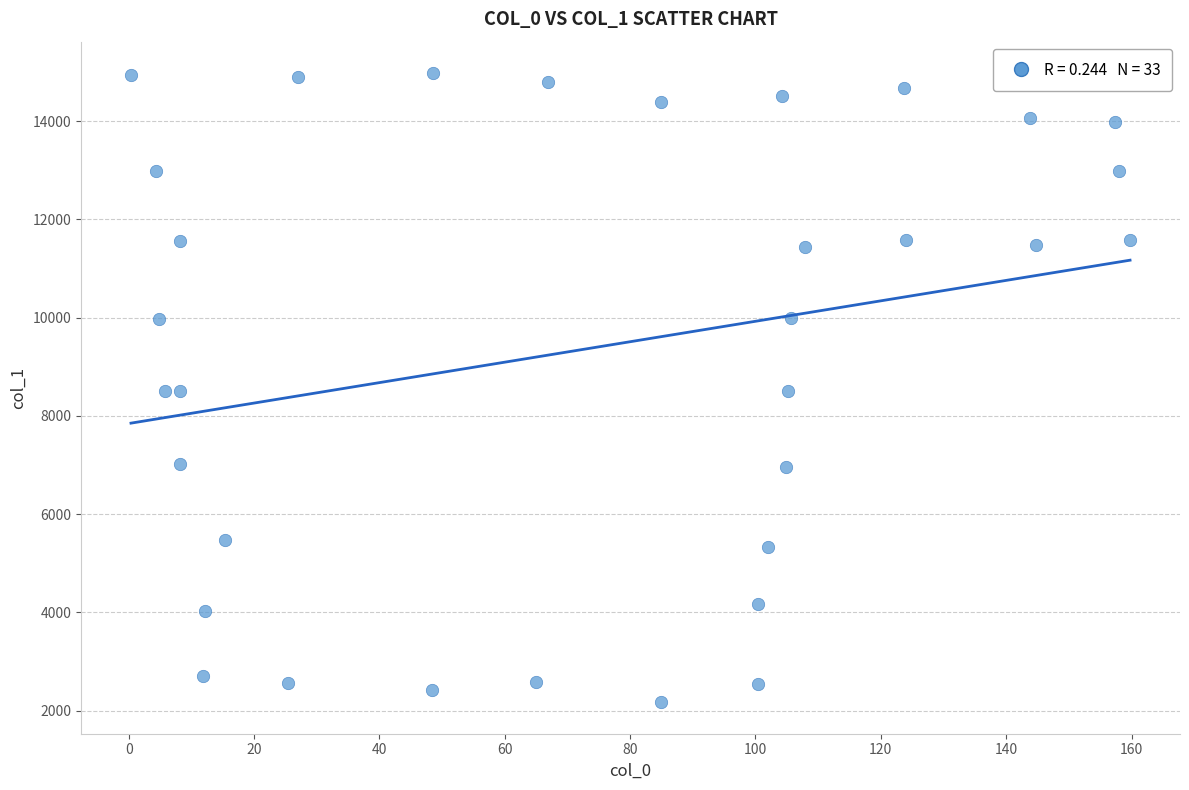

What is the range of Y values (max minus min)?

12803.1